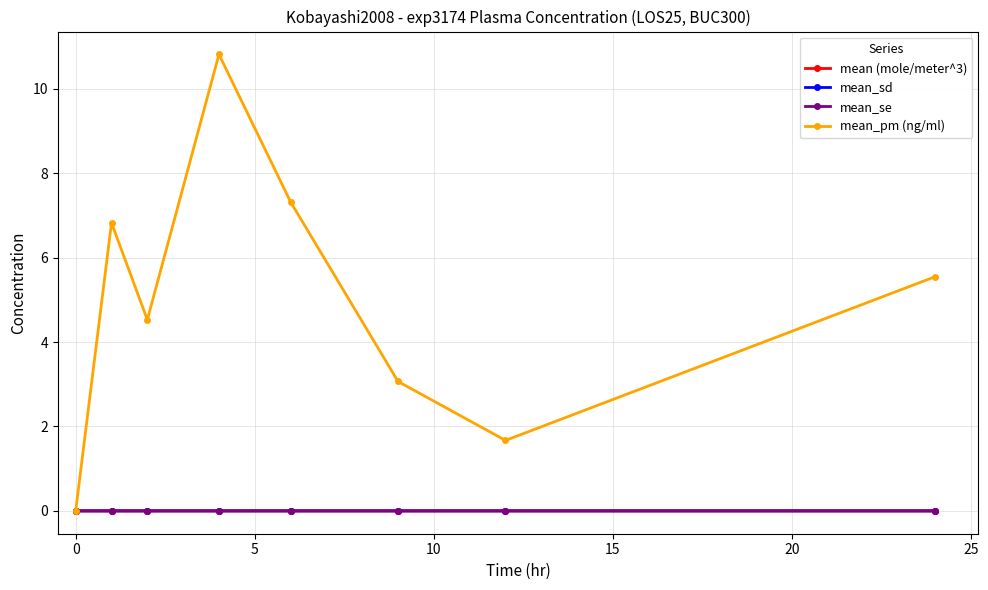

What is the greatest value displayed?

10.8